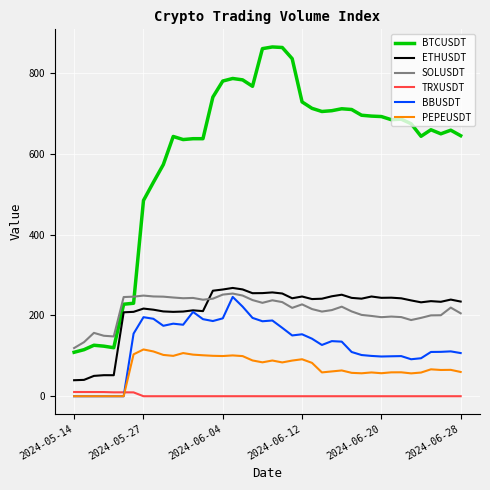

Which series has the widest spread of values?

BTCUSDT